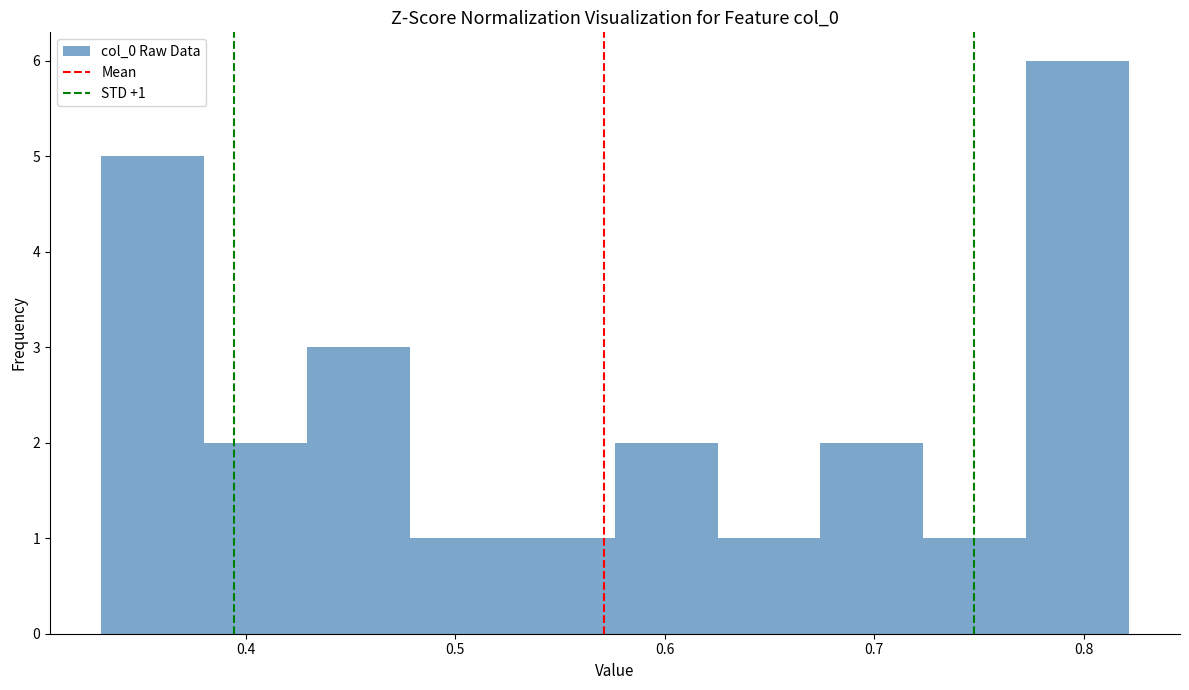

Which range on the x-axis has the tallest bar?

0.77 to 0.82